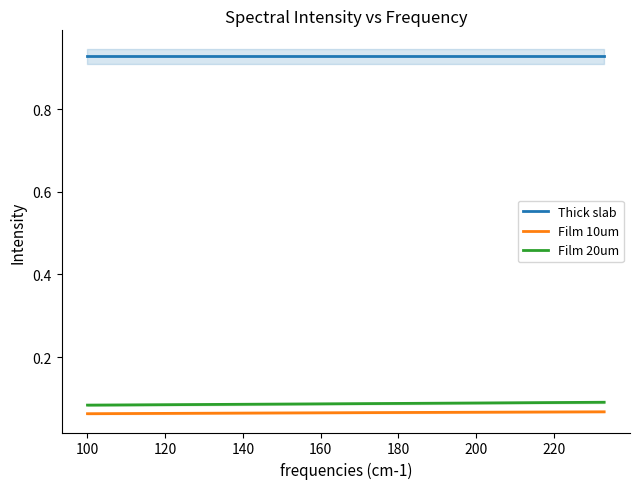

Rank the series by their maximum value, from lowest to highest.

Film 10um, Film 20um, Thick slab